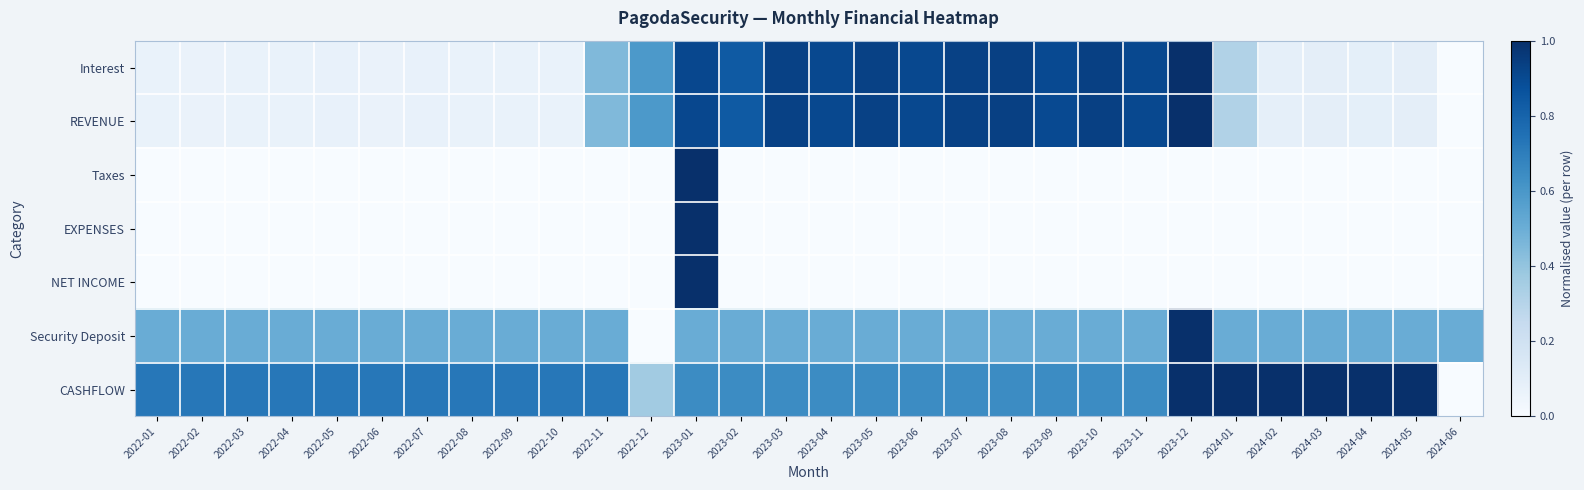

Between 2023-10 and 2024-03, which series saw the biggest shift?

Interest